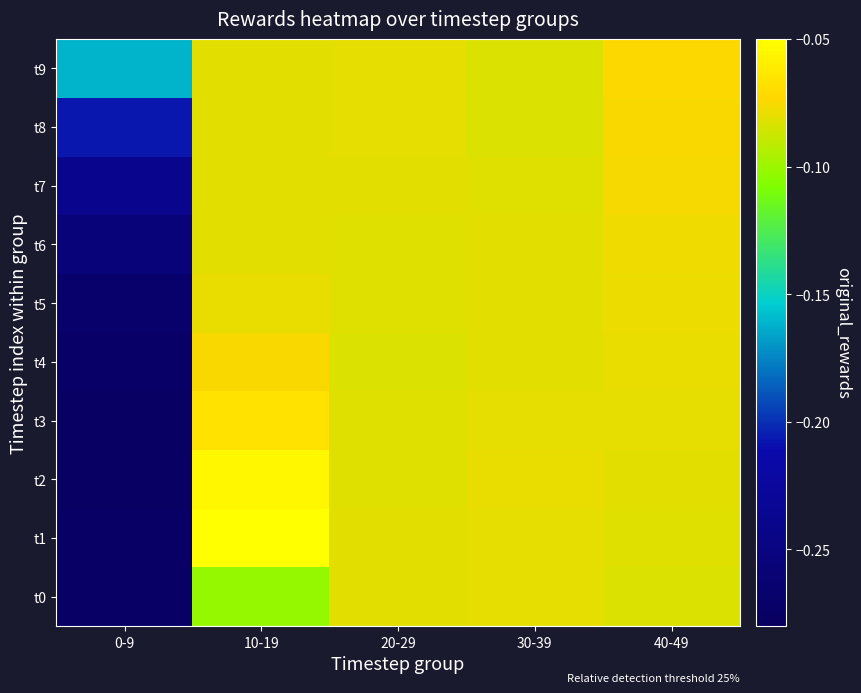

Reading left to right, what are all the values shown in this chart?

t0: 0-9=-0.3	10-19=-0.1	20-29=-0.1	30-39=-0.1	40-49=-0.1
t1: 0-9=-0.3	10-19=-0.1	20-29=-0.1	30-39=-0.1	40-49=-0.1
t2: 0-9=-0.3	10-19=-0.1	20-29=-0.1	30-39=-0.1	40-49=-0.1
t3: 0-9=-0.3	10-19=-0.1	20-29=-0.1	30-39=-0.1	40-49=-0.1
t4: 0-9=-0.3	10-19=-0.1	20-29=-0.1	30-39=-0.1	40-49=-0.1
t5: 0-9=-0.3	10-19=-0.1	20-29=-0.1	30-39=-0.1	40-49=-0.1
t6: 0-9=-0.3	10-19=-0.1	20-29=-0.1	30-39=-0.1	40-49=-0.1
t7: 0-9=-0.2	10-19=-0.1	20-29=-0.1	30-39=-0.1	40-49=-0.1
t8: 0-9=-0.2	10-19=-0.1	20-29=-0.1	30-39=-0.1	40-49=-0.1
t9: 0-9=-0.2	10-19=-0.1	20-29=-0.1	30-39=-0.1	40-49=-0.1